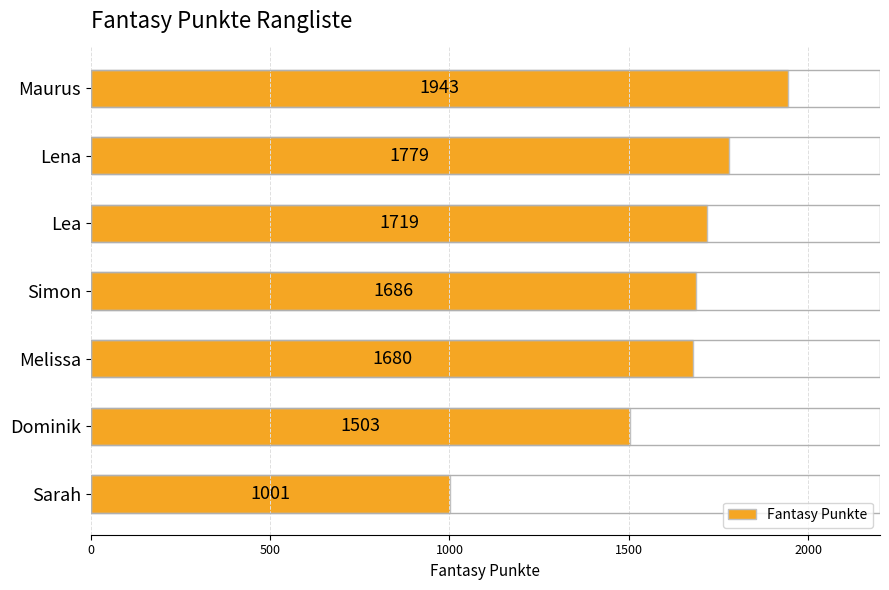

Reading bottom to top, list all the values displayed in this chart.

1001	1503	1680	1686	1719	1779	1943